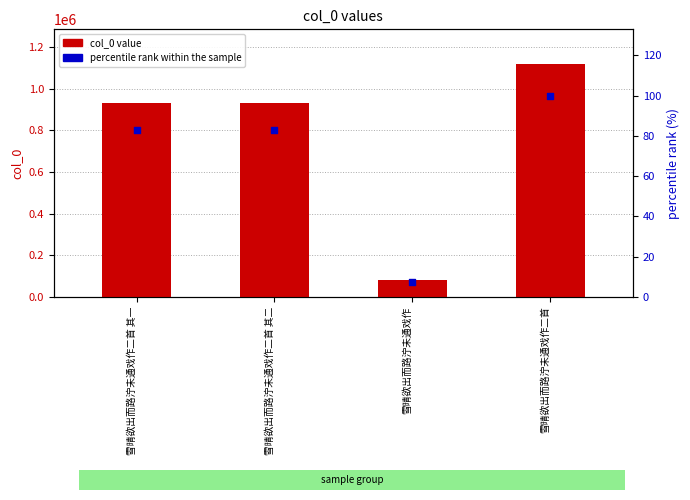

Which series has the largest total across all categories?

col_0 value